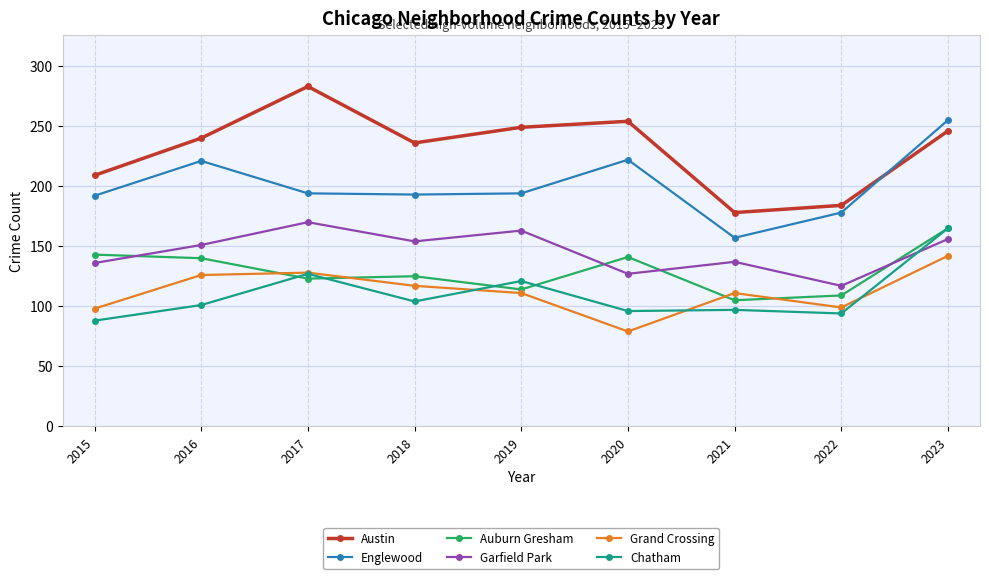

At 2020, list the series in order from largest to smallest.

Austin, Englewood, Auburn Gresham, Garfield Park, Chatham, Grand Crossing